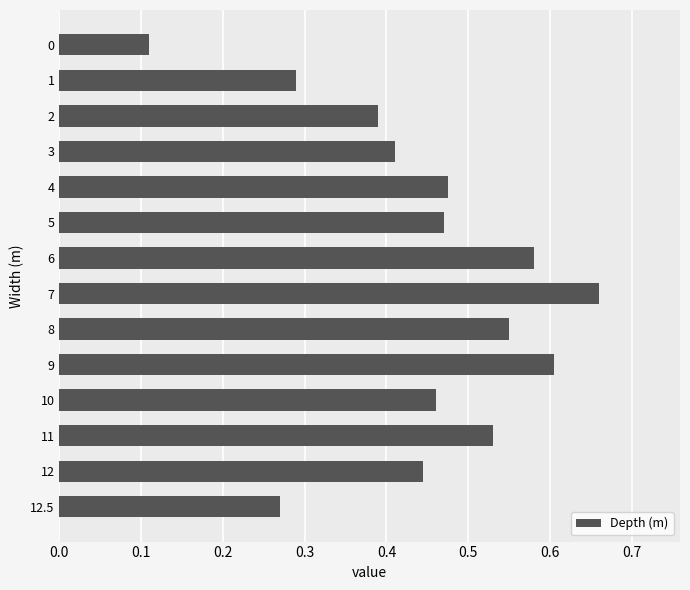

What is the label of the 2nd bar from the top?

1